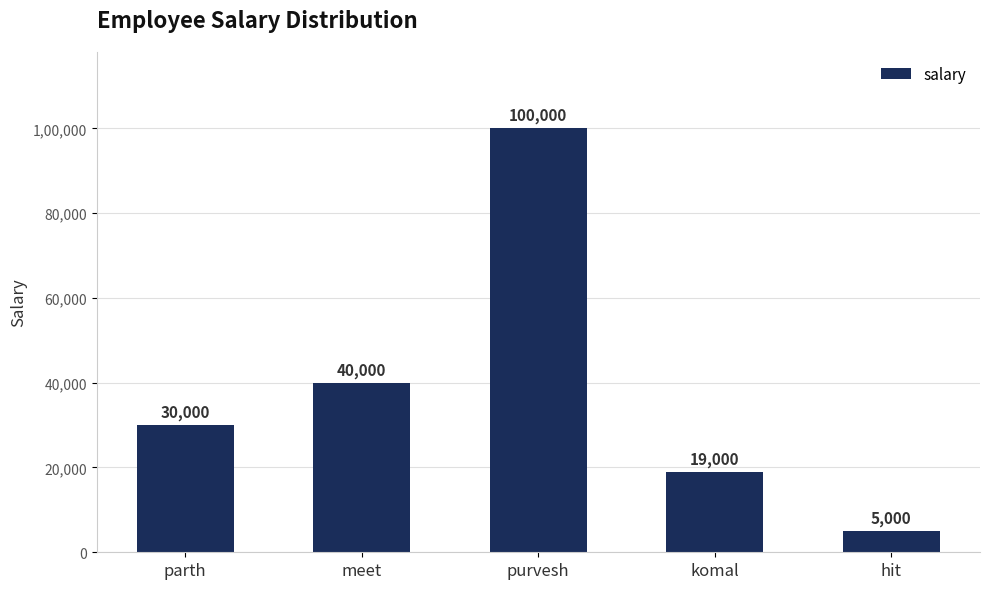

What is the average value?

38800